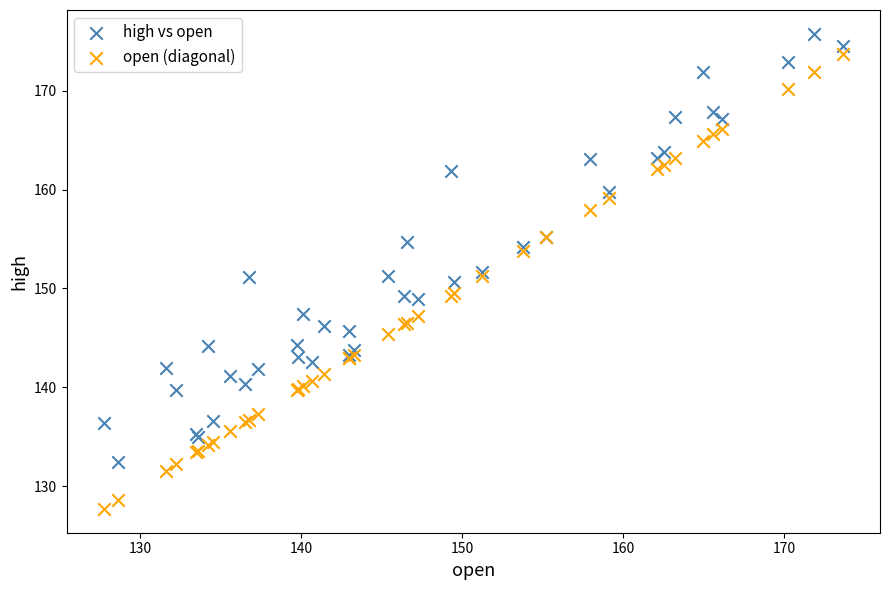

Which series reaches the minimum Y coordinate?

open (diagonal)